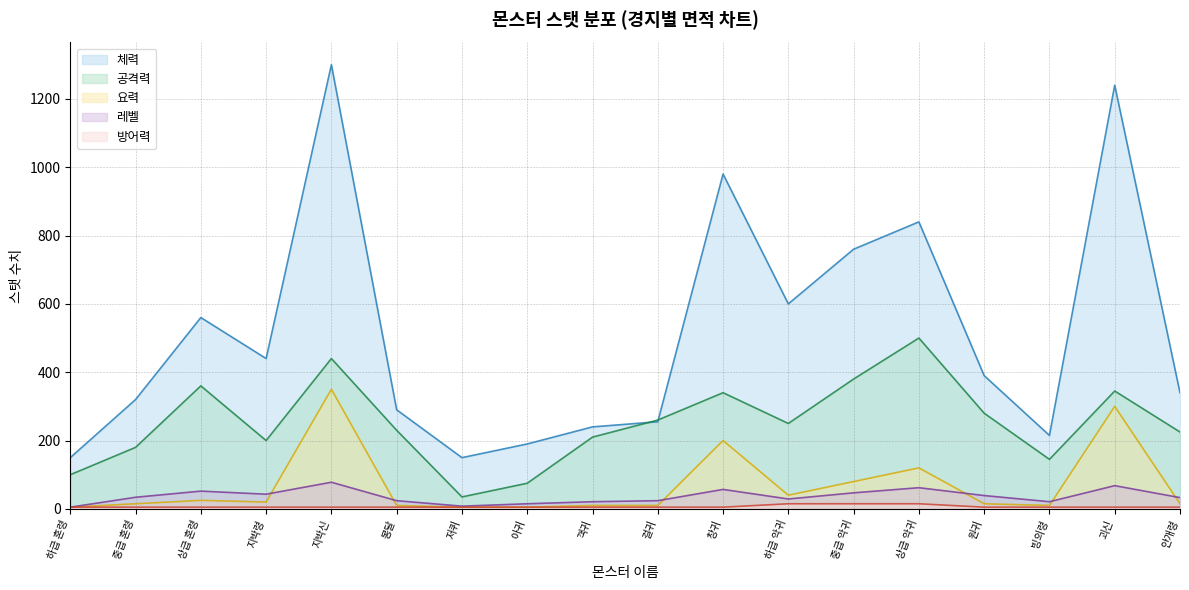

True or false: 공격력 and 방어력 cross at least once.

False